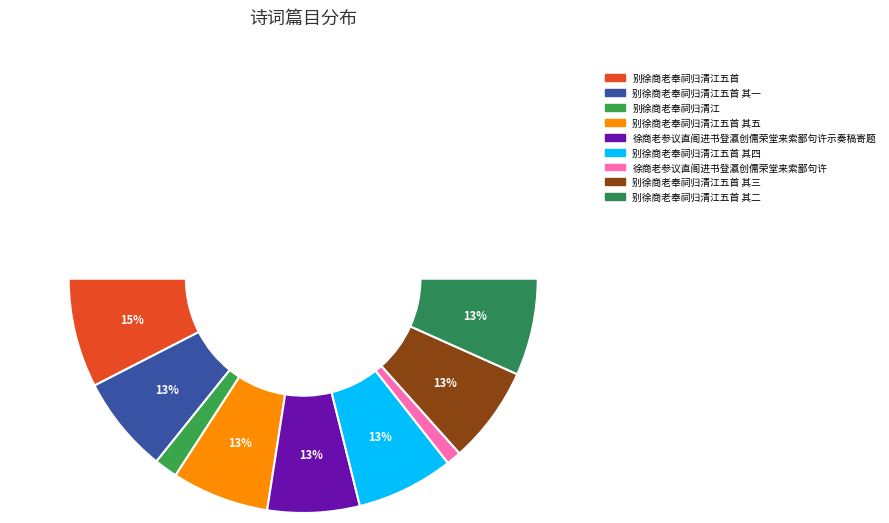

To the nearest percent, what is the difference between the 别徐商老奉祠归清江五首 其三 and 别徐商老奉祠归清江 slice percentages?

10%